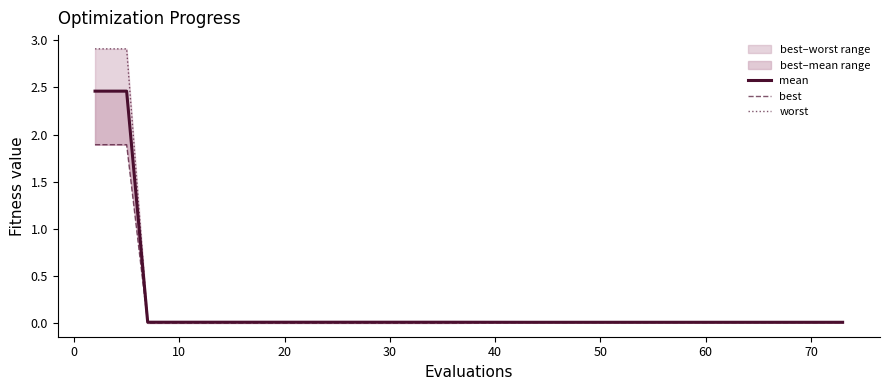

Rank the series at 20 from highest to lowest value.

worst, mean, best